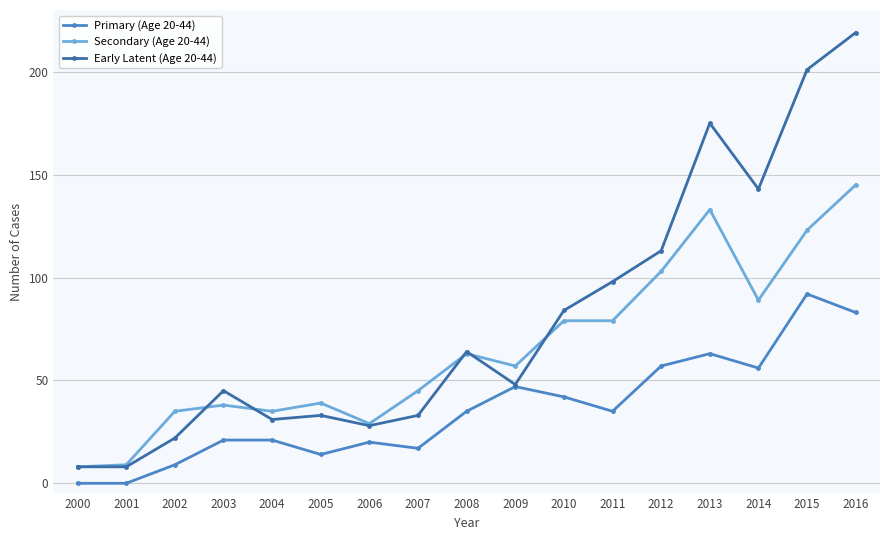

True or false: Primary (Age 20-44) and Secondary (Age 20-44) cross at least once.

False